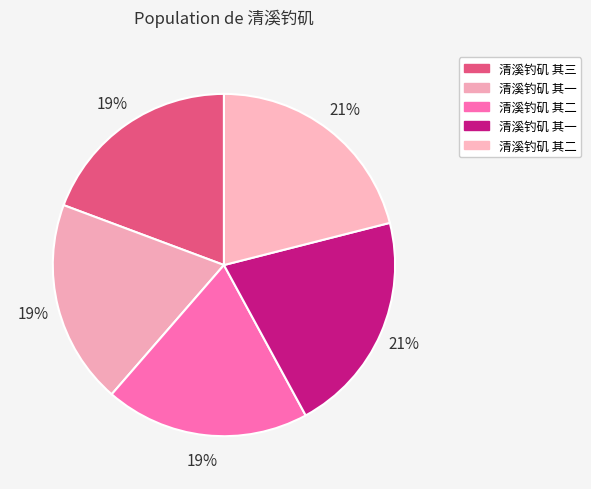

To the nearest percent, what is the difference between the largest and smallest slice percentages?

2%